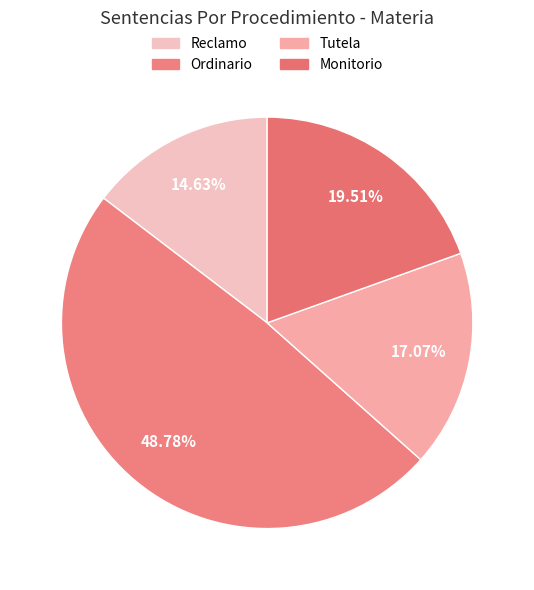

Which has a higher value, Monitorio or Reclamo?

Monitorio